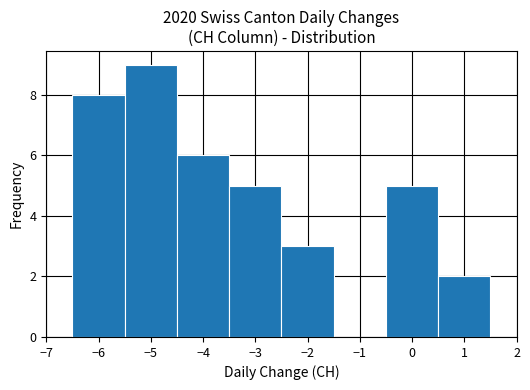

Reading left to right, transcribe this chart: for each bar, give the range it covers on the x-axis and its height. The values are not printed on the chart, so give them approximately, as read against the axis.

-6.5 to -5.5: 8
-5.5 to -4.5: 9
-4.5 to -3.5: 6
-3.5 to -2.5: 5
-2.5 to -1.5: 3
-1.5 to -0.5: 0
-0.5 to 0.5: 5
0.5 to 1.5: 2